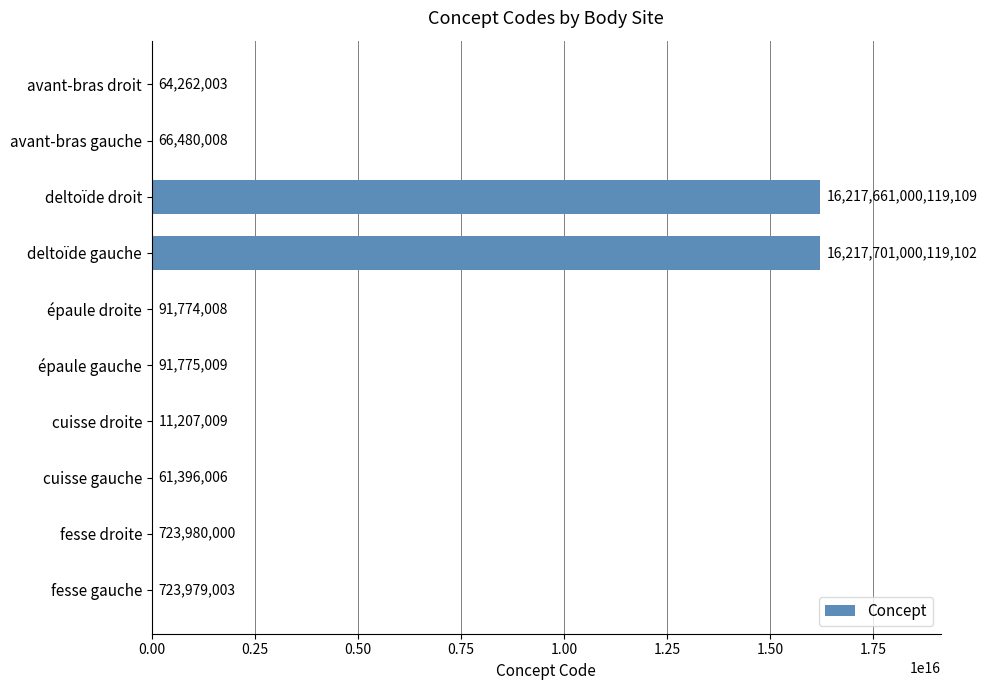

Where is the data nearest to the value 8108850505663056?

deltoïde droit